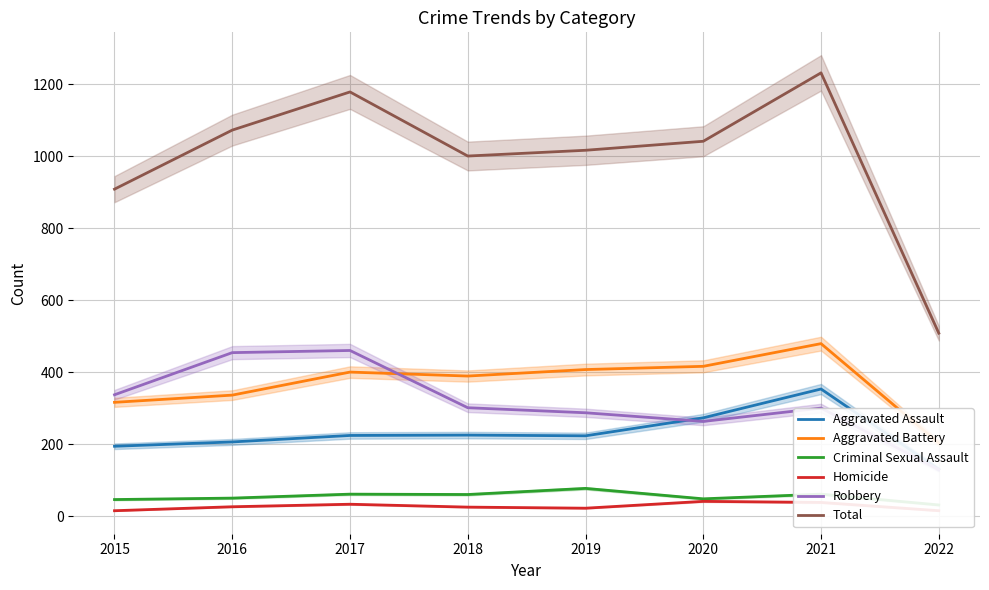

What are all the series names shown in the legend?

Aggravated Assault, Aggravated Battery, Criminal Sexual Assault, Homicide, Robbery, Total